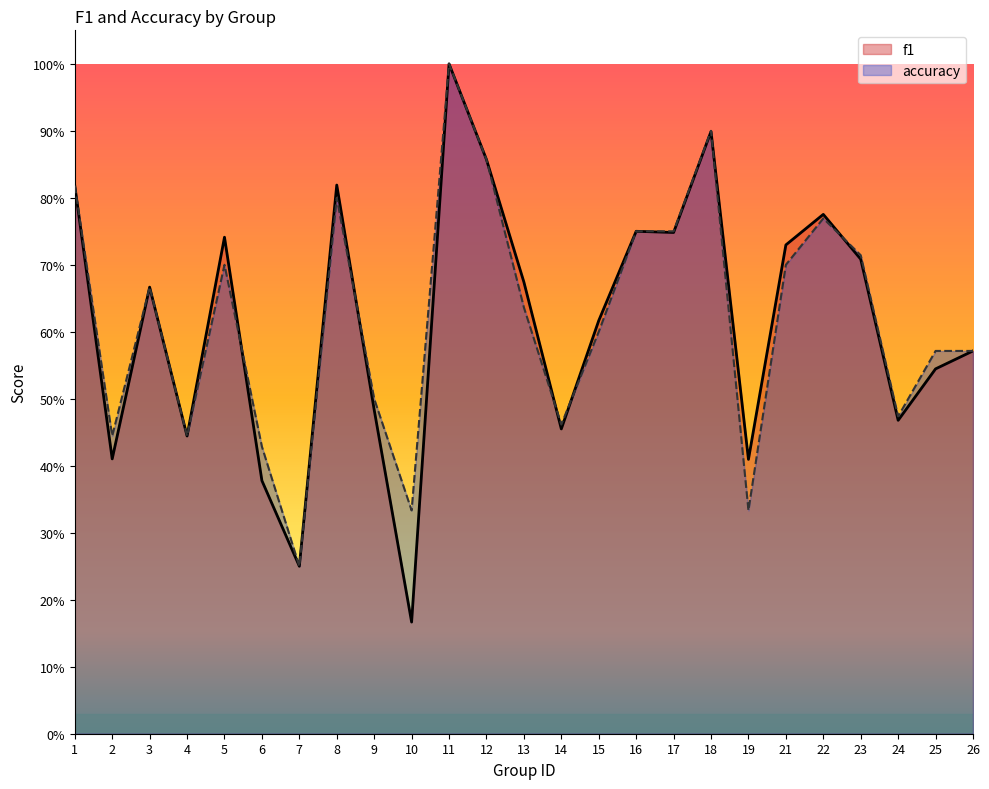

The value of accuracy at 10 is 0.3. True or false?

True